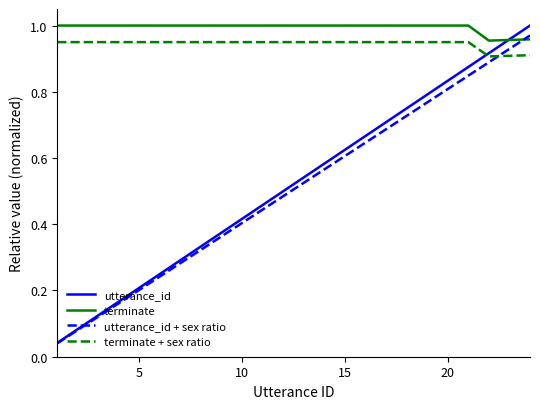

True or false: terminate and terminate + sex ratio cross at least once.

False